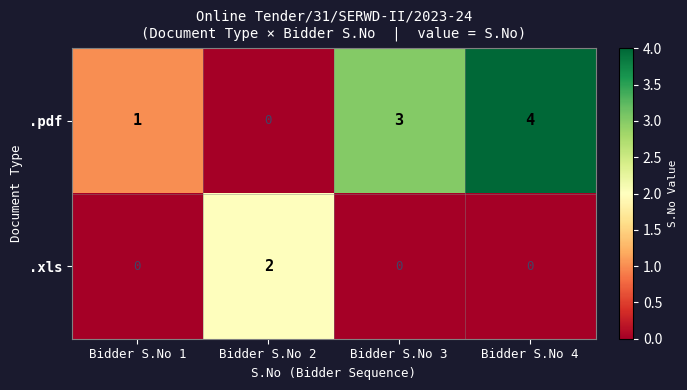

Rank the series by their average value, from lowest to highest.

.xls, .pdf